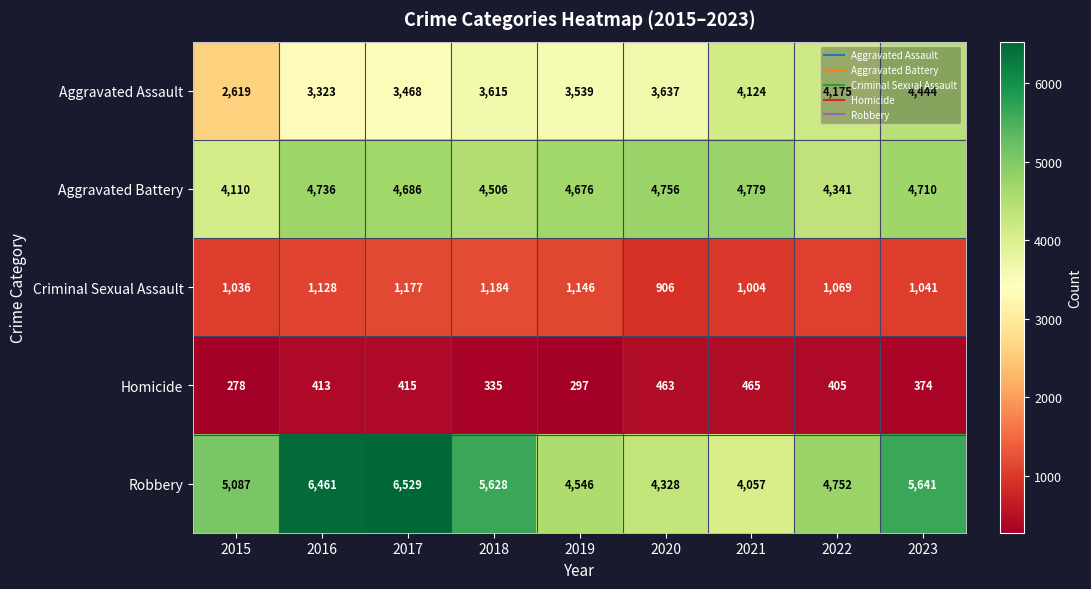

Which series has the largest range (max minus min)?

Robbery